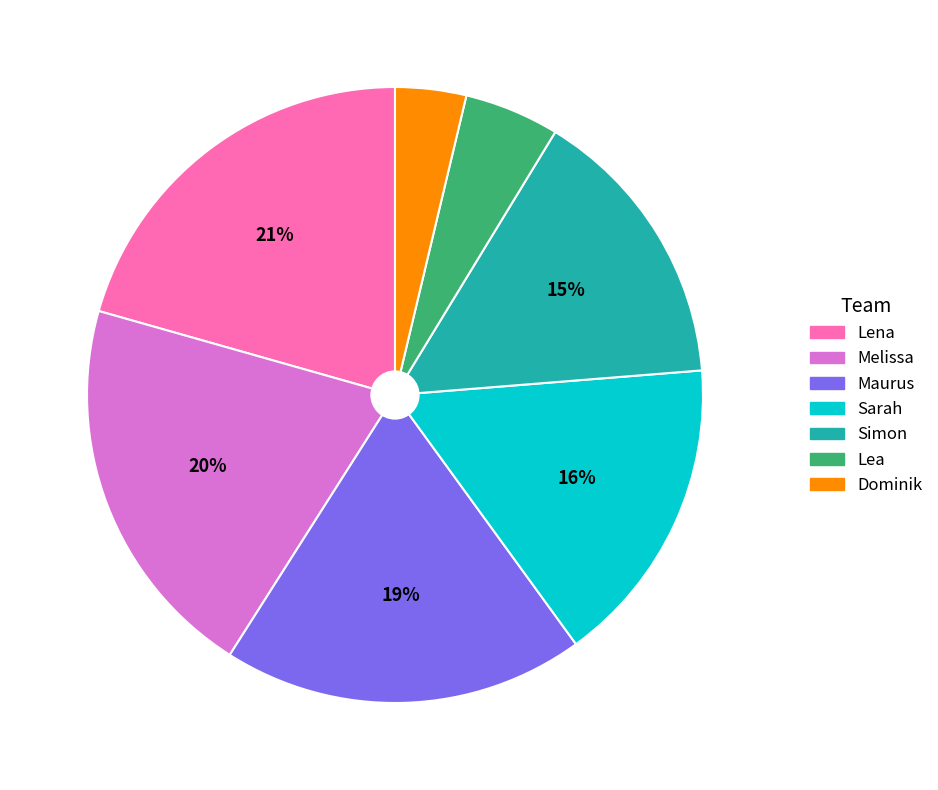

Combined, do Simon and Lena account for over 50%?

No